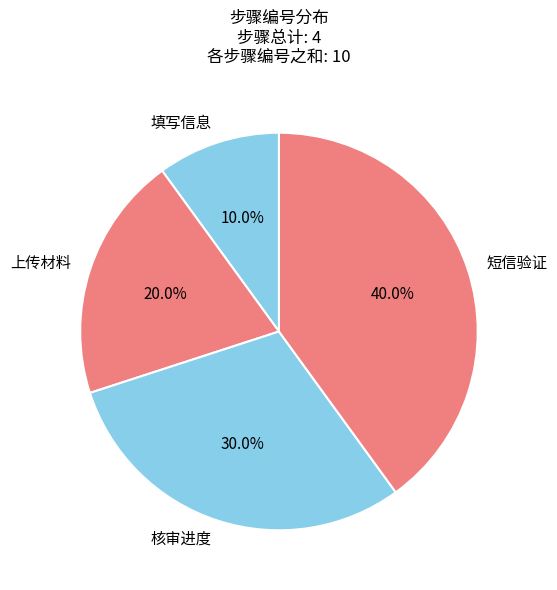

What is the total percentage of 上传材料 and 填写信息?

30.0%